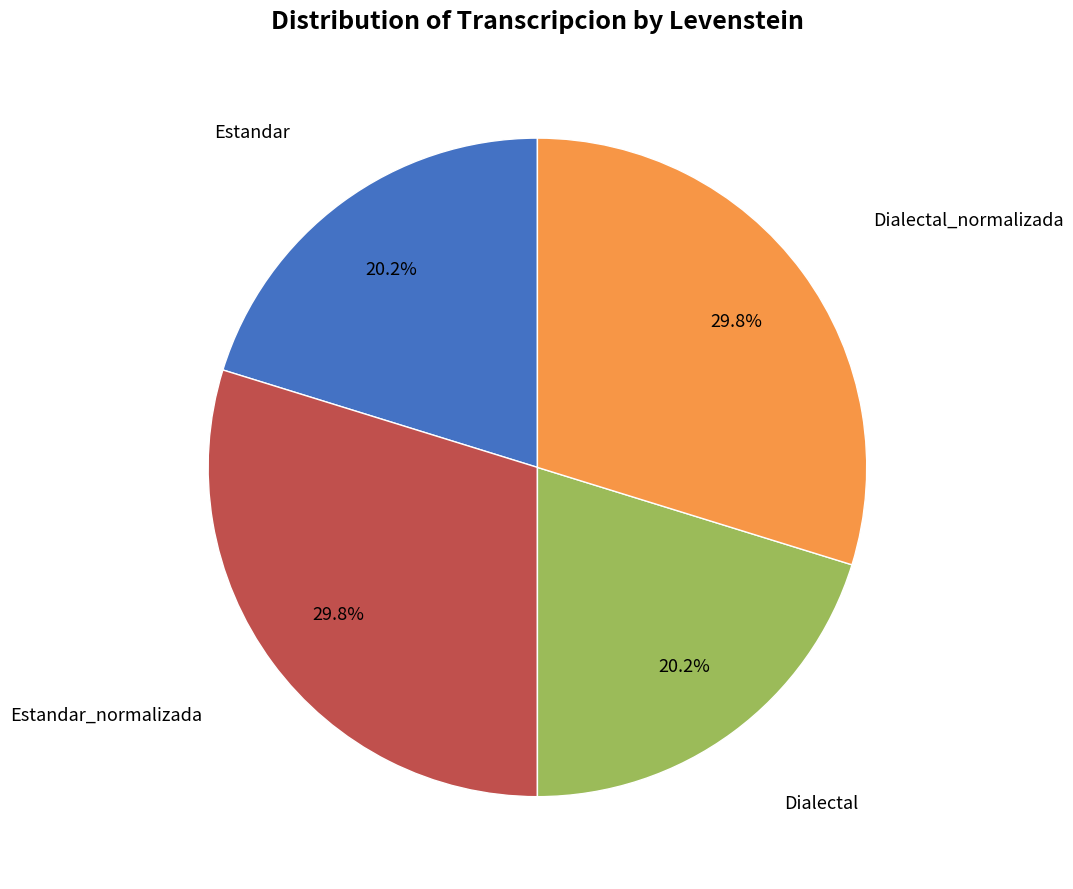

Is there a majority slice in this chart?

No